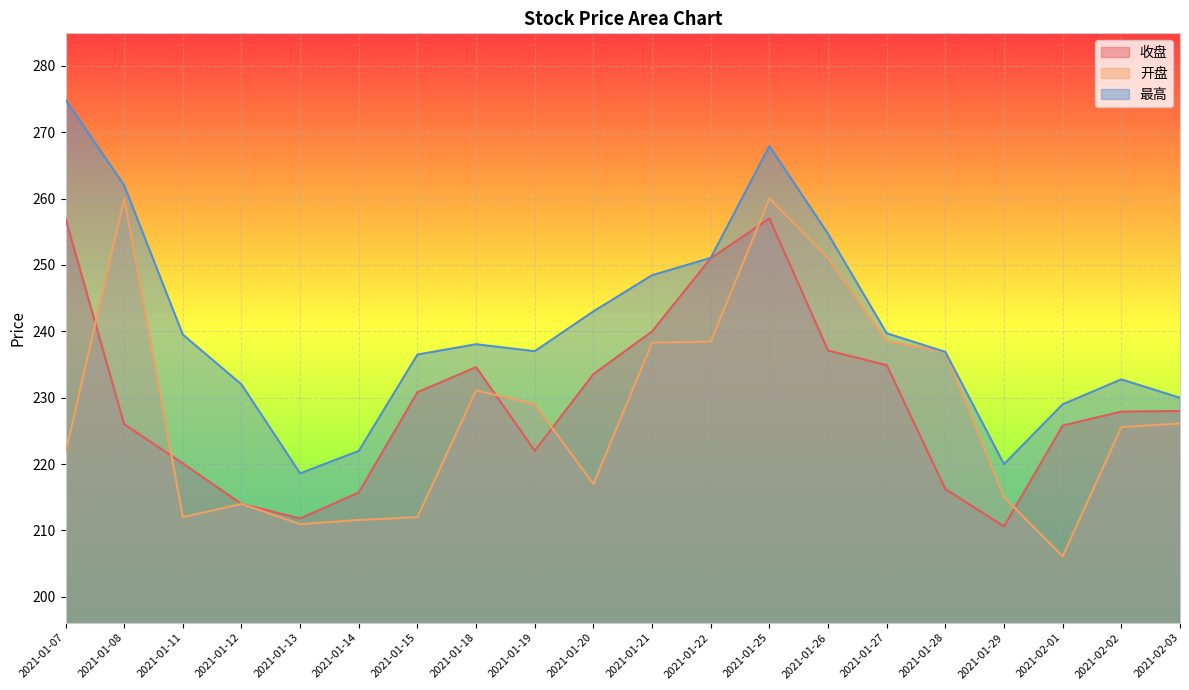

What is the total value across all series at 2021-01-14?

649.3